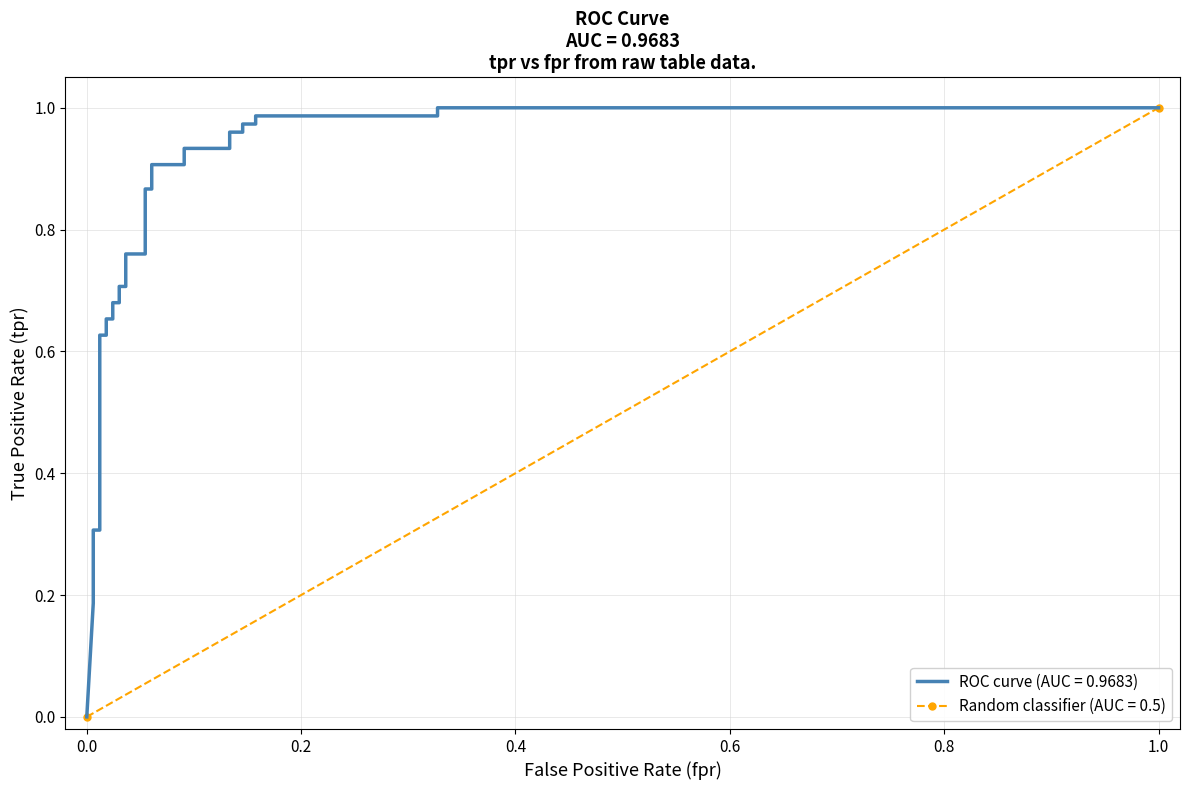

What is the average value?

0.7